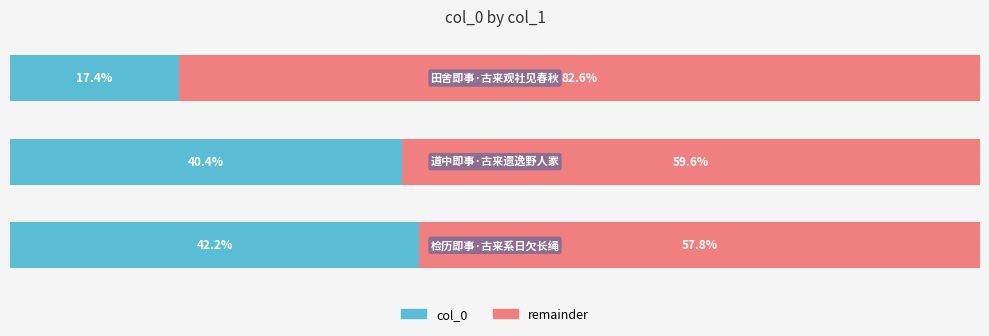

What are all the series names shown in the legend?

col_0, remainder